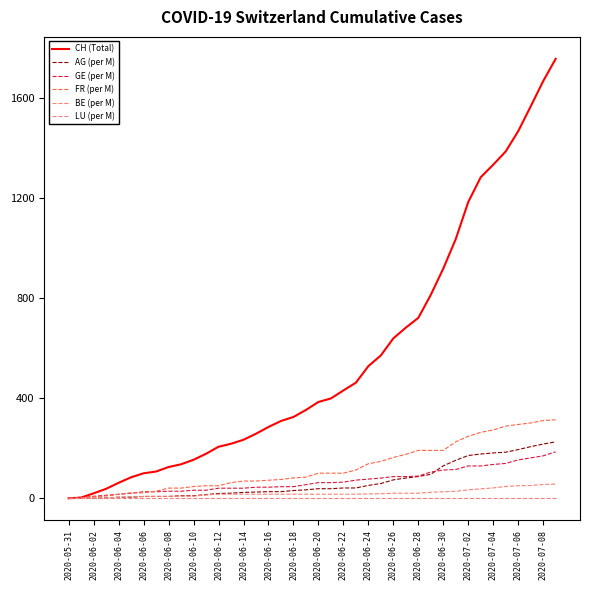

How many lines are shown in the chart?

6